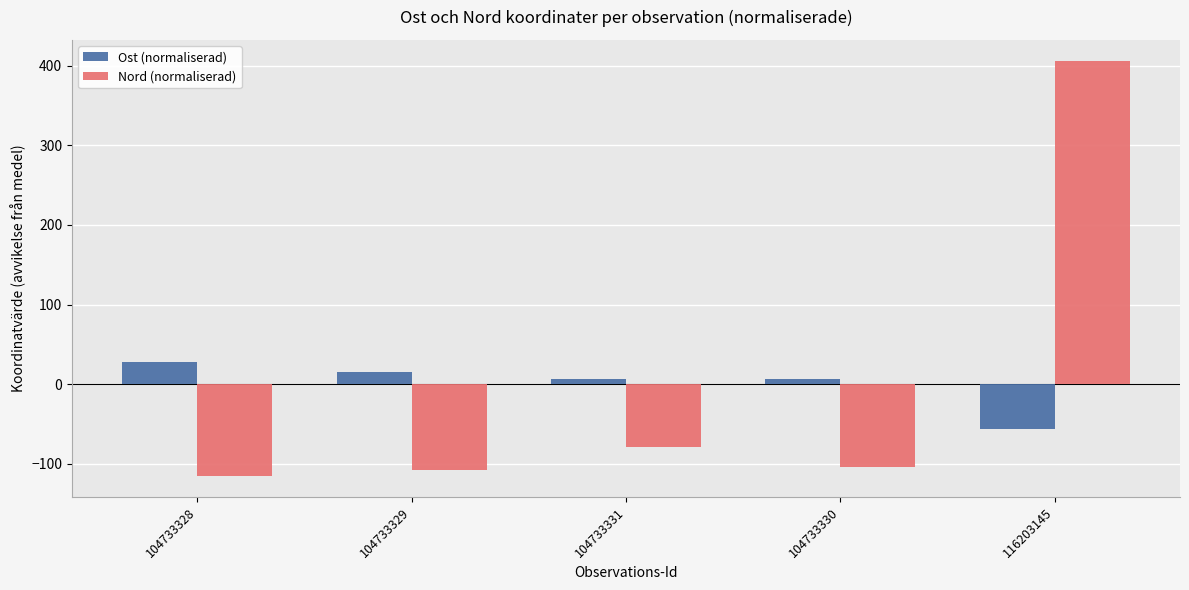

Between 104733328 and 104733330, which series saw the biggest shift?

Ost (normaliserad)